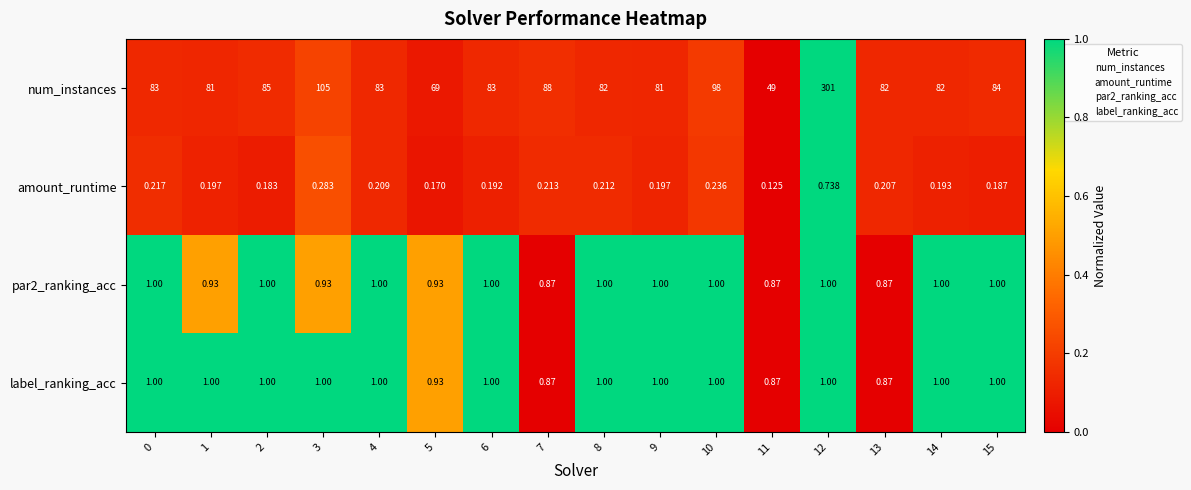

Which series has the largest total across all categories?

num_instances